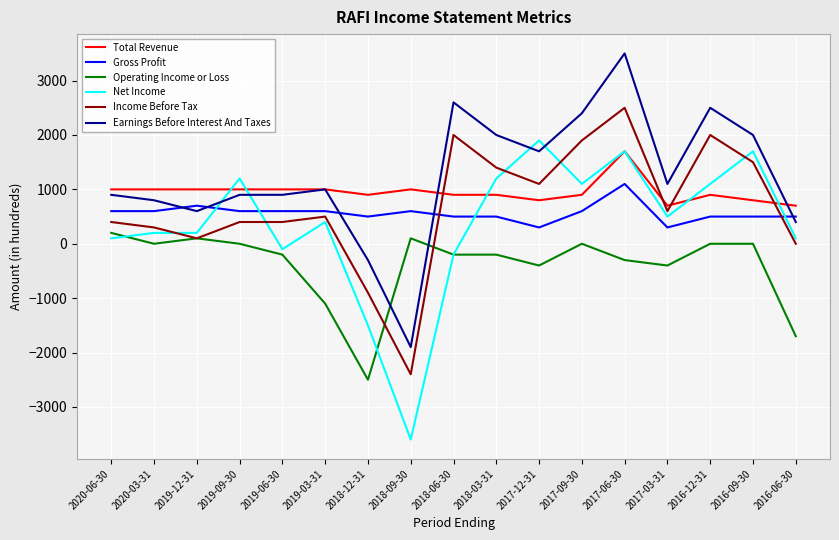

True or false: Operating Income or Loss and Total Revenue cross at least once.

False